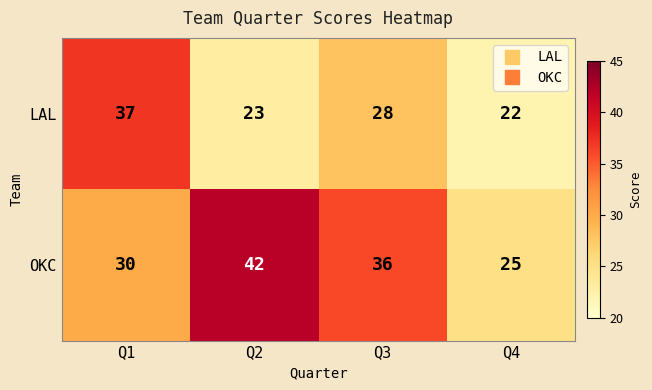

Which series has the largest total across all categories?

OKC